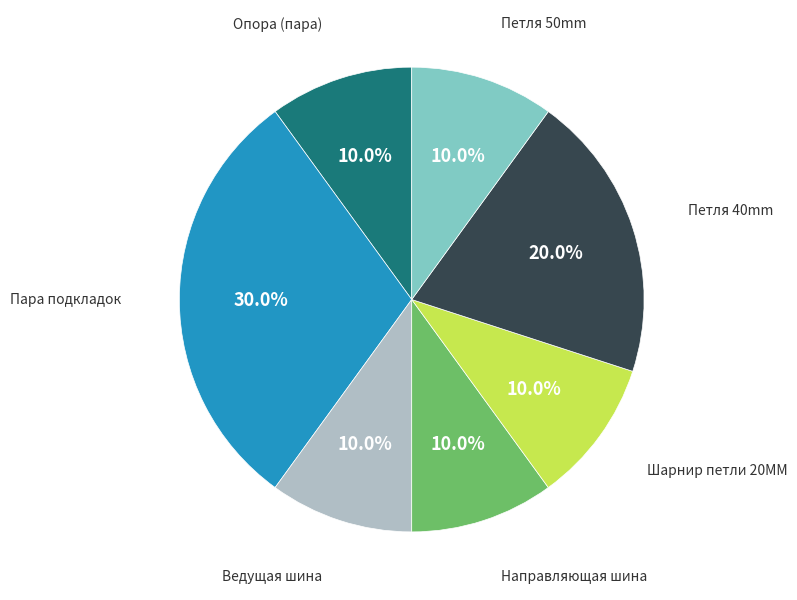

Is there a majority slice in this chart?

No